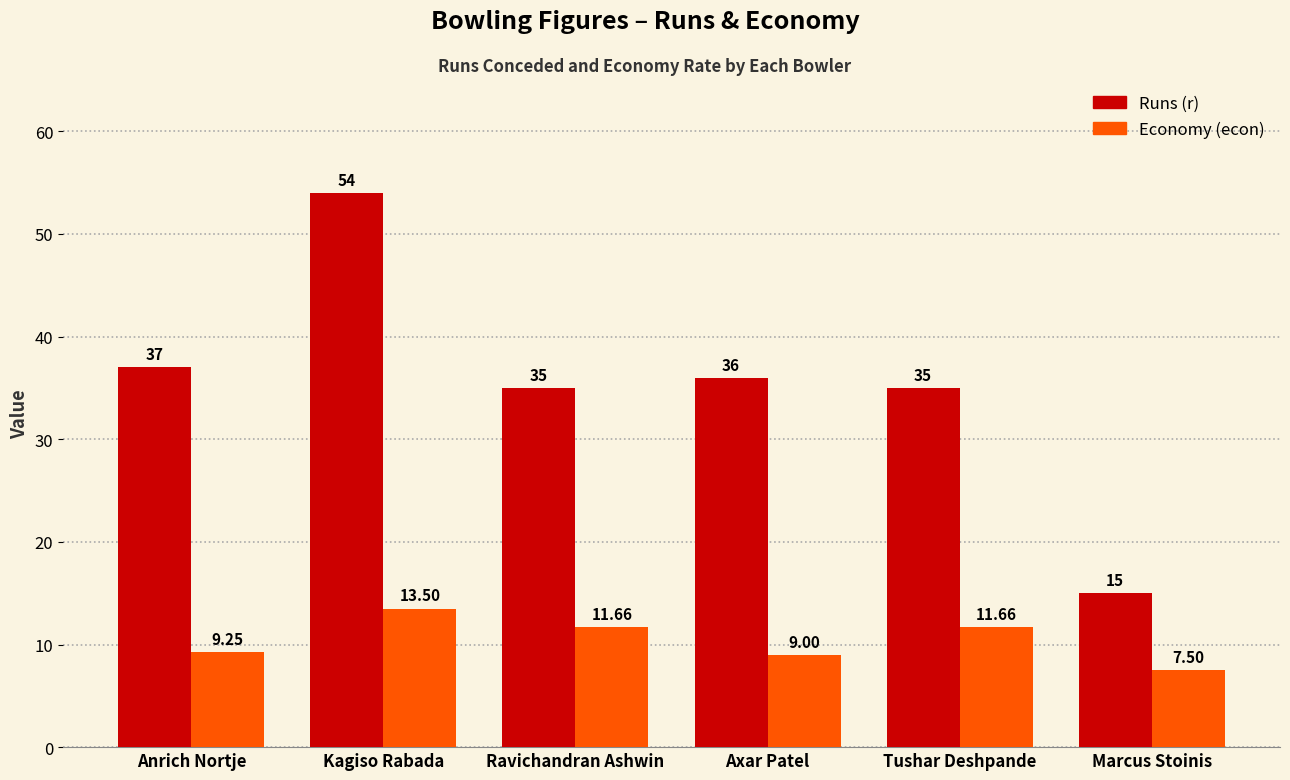

List the series in order of their overall mean, lowest first.

Economy (econ), Runs (r)